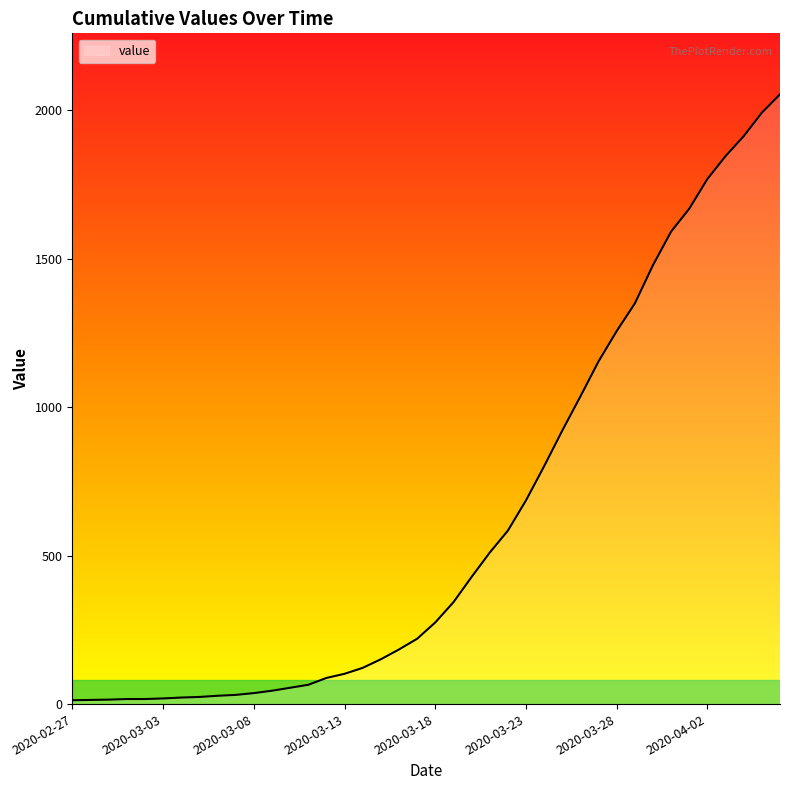

What is the maximum value shown in the chart?

2053